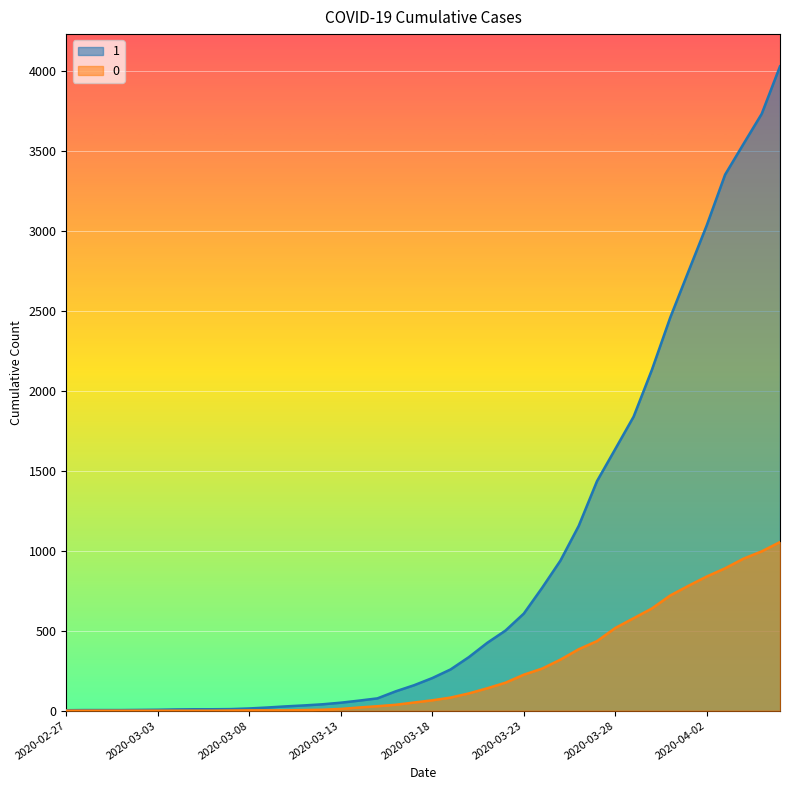

Reading left to right, list all the values displayed in this chart.

1: 3	4	4	4	5	6	8	9	9	10	14	20	27	33	40	50	63	77	121	159	204	258	335	424	501	607	768	938	1155	1435	1636	1838	2131	2457	2747	3035	3351	3542	3731	4028
0: 0	0	0	0	0	0	0	0	0	1	2	2	2	4	6	11	20	28	37	51	65	82	108	140	175	225	263	319	384	435	517	578	639	720	781	839	890	950	996	1054